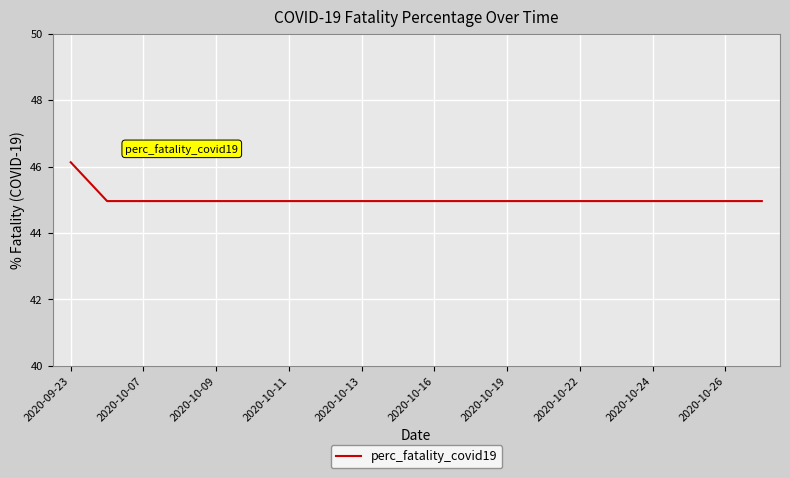

What is the difference between the maximum and minimum values?

1.2